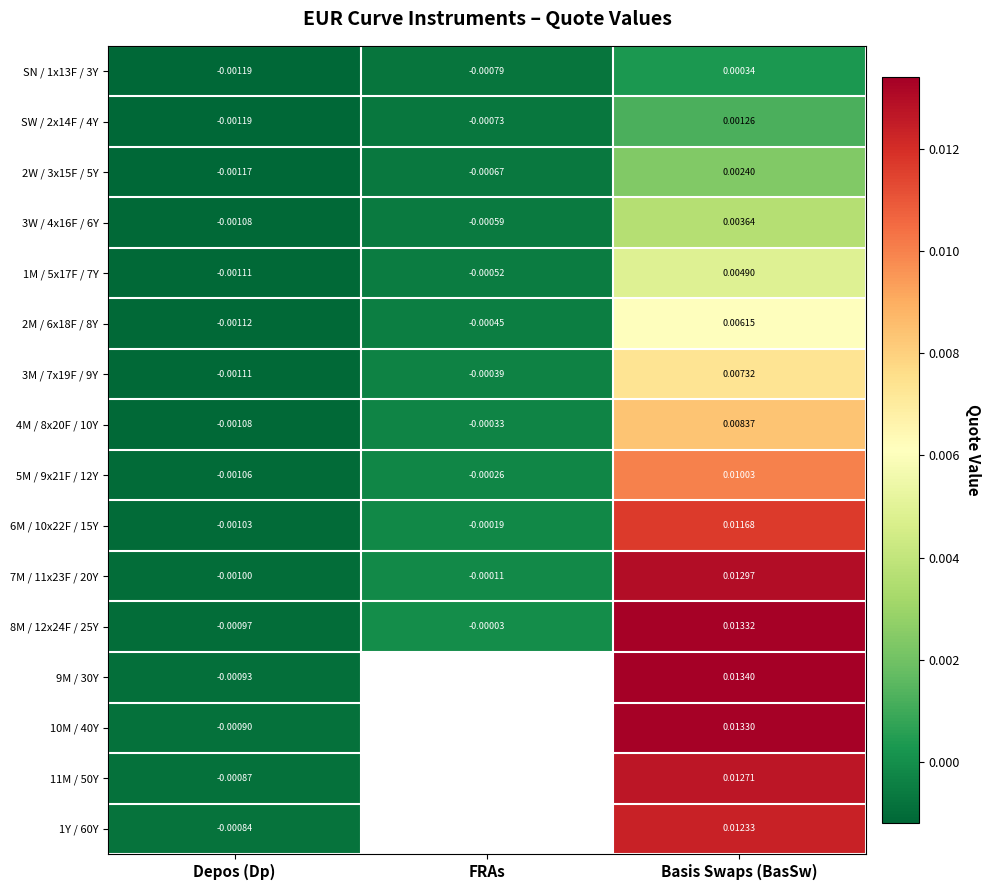

How many data points in 4M / 8x20F / 10Y are above 0?

1